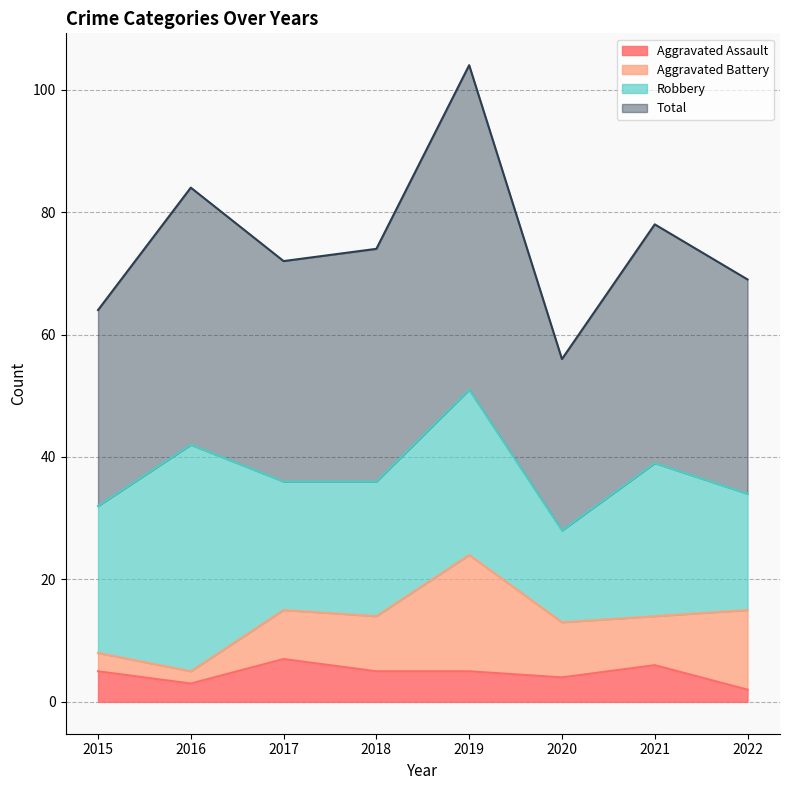

What is the lowest value of the Total series?

56